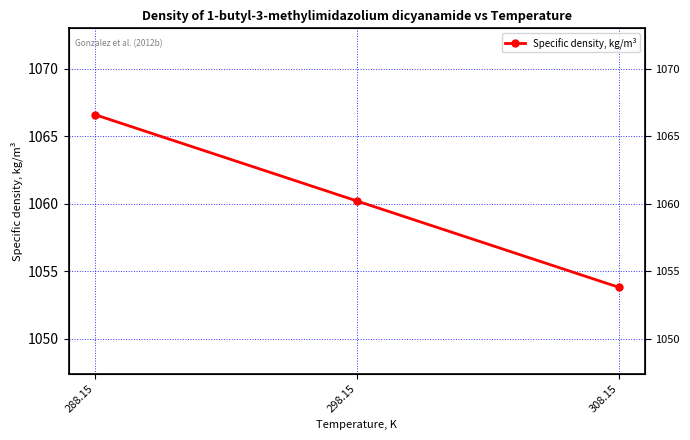

Reading right to left, what are all the values shown in this chart?

1053.8	1060.2	1066.6